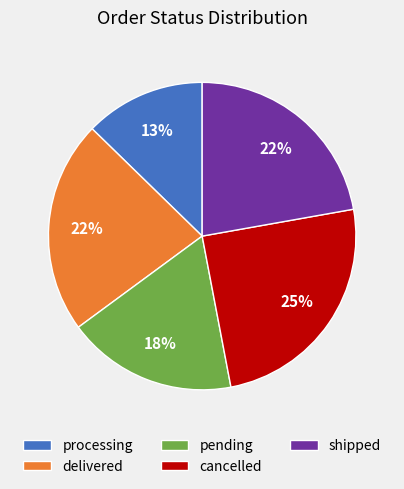

To the nearest percent, what percentage of the pie is cancelled?

25%